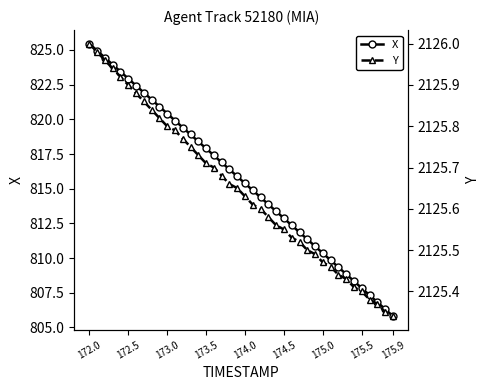

What are all the series names shown in the legend?

X, Y